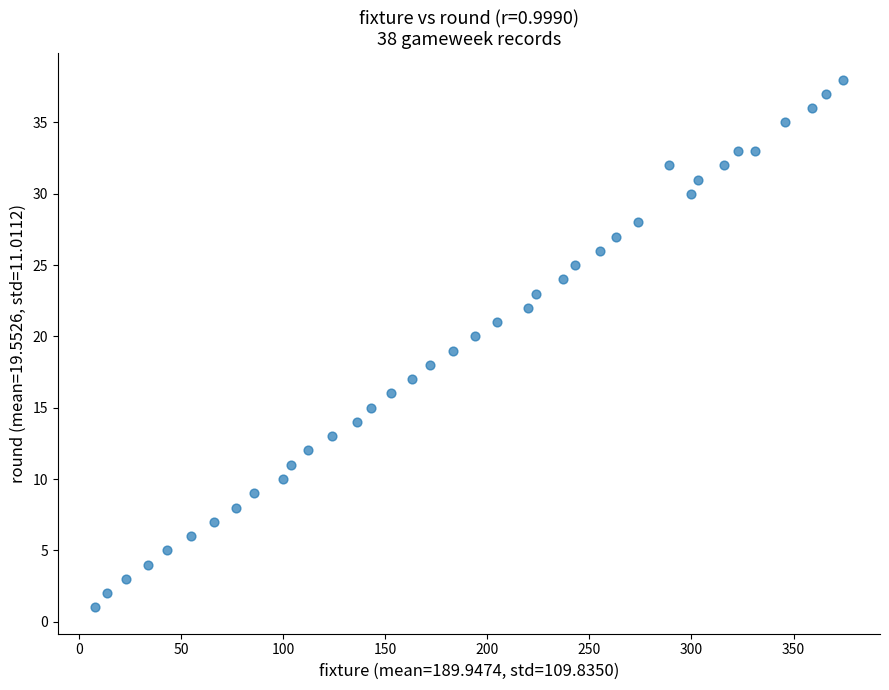

What is the range of Y values (max minus min)?

37